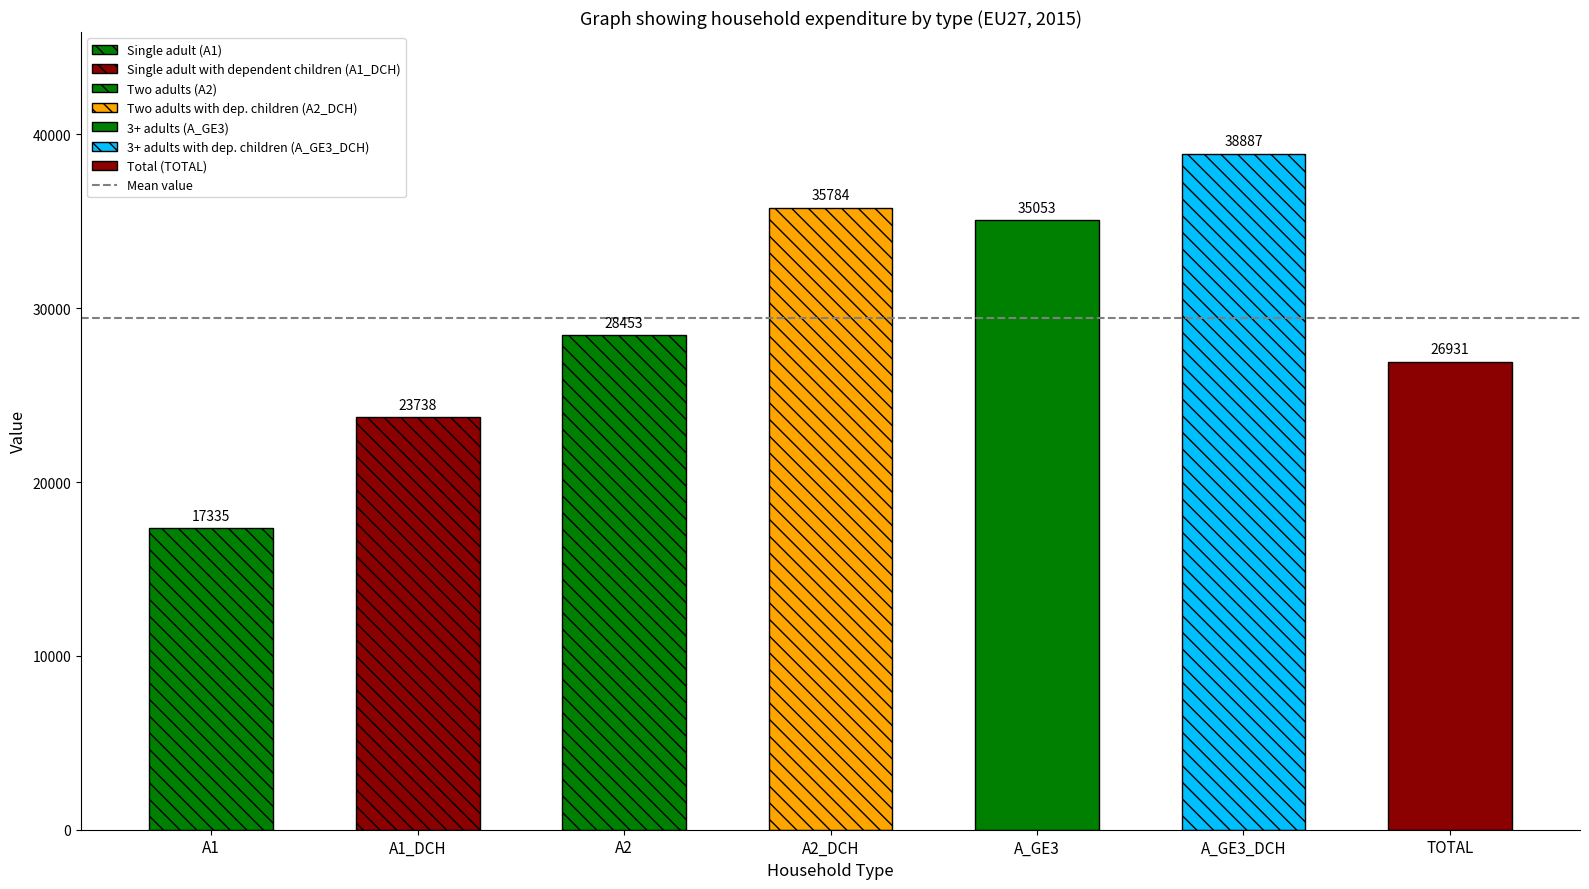

Does the chart contain stacked bars?

No